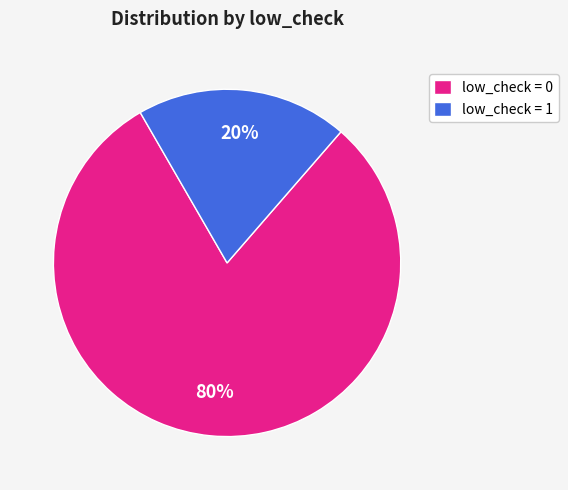

Is the sum of low_check = 0 and low_check = 1 greater than half?

Yes